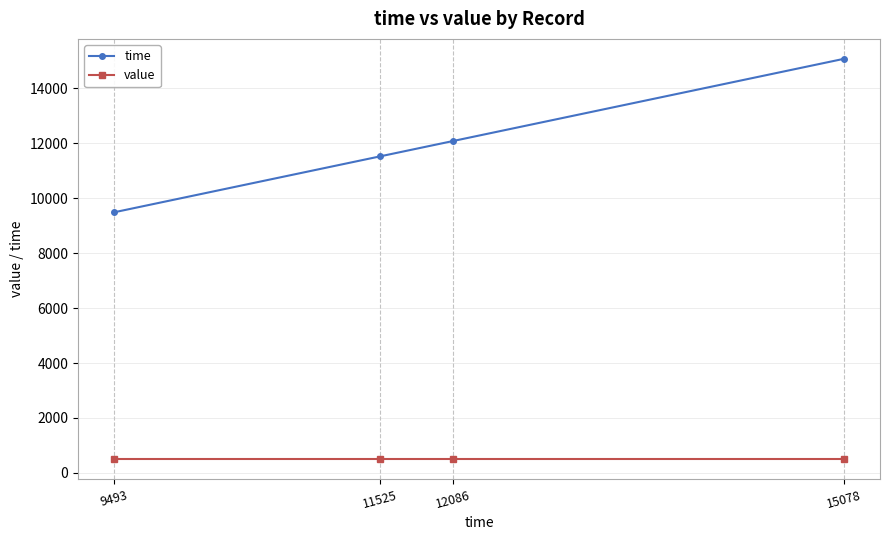

Rank the categories by time value from highest to lowest.

15078, 12086, 11525, 9493